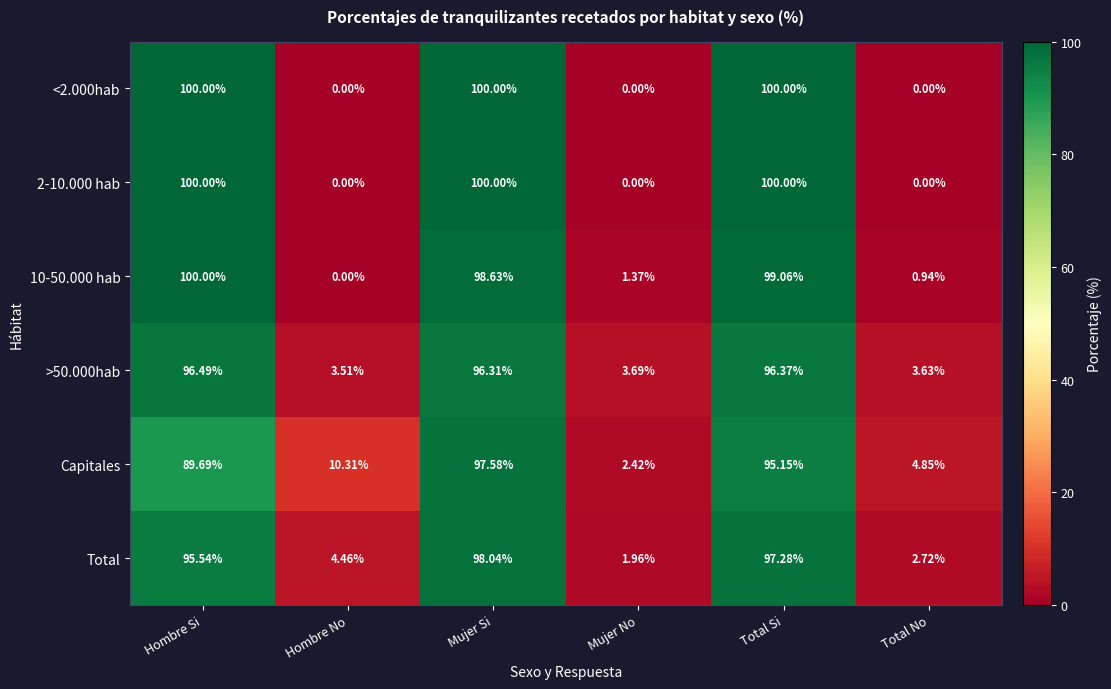

Is the value of >50.000hab at Mujer Si greater than the value of 2-10.000 hab at Total No?

Yes